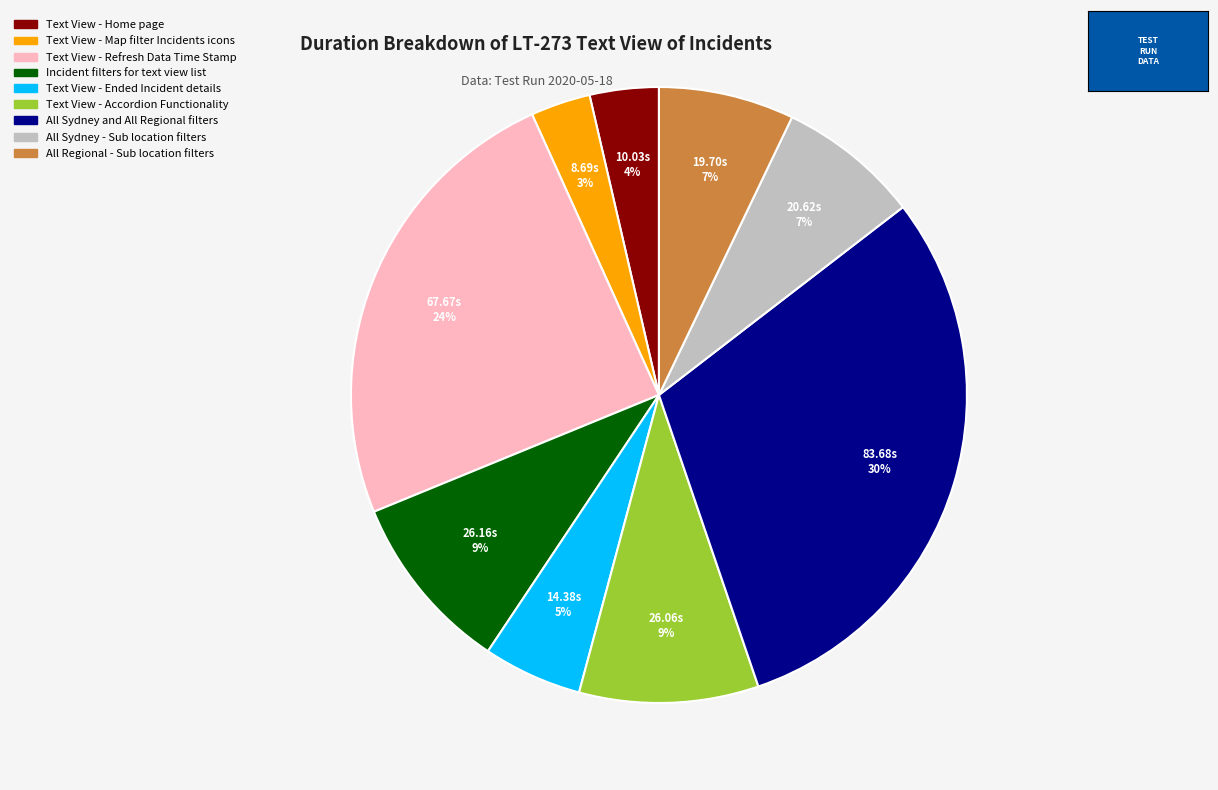

Is the sum of All Sydney - Sub location filters and Text View - Refresh Data Time Stamp greater than half?

No